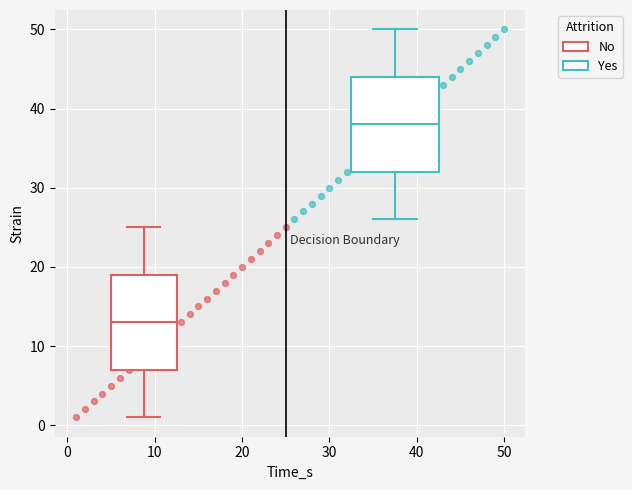

Which series contains the highest Y value?

Yes